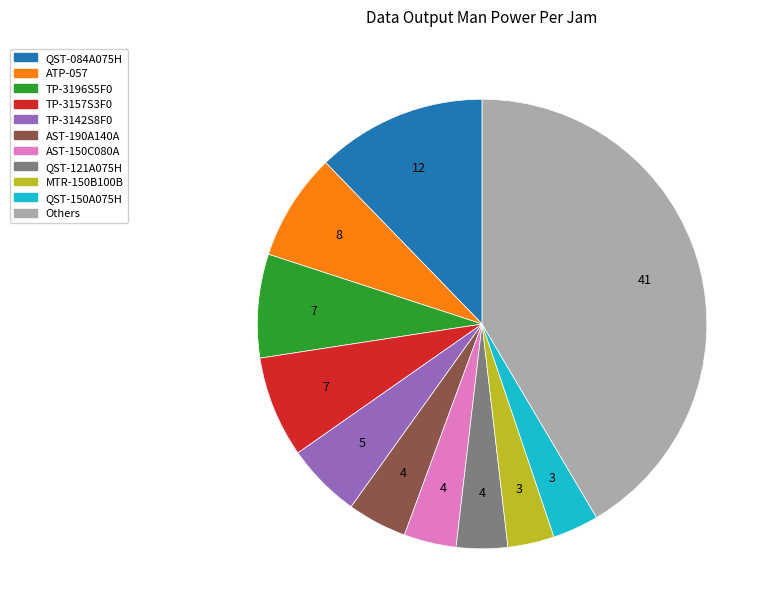

What is the ratio of the value at TP-3142S8F0 to the value at QST-121A075H?

1.5